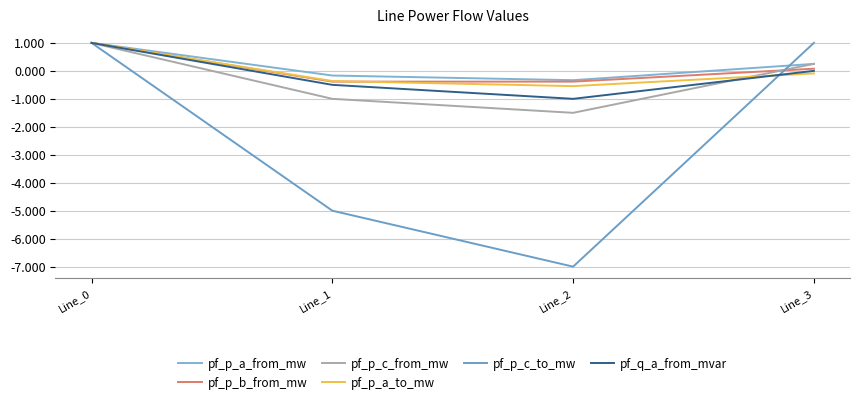

What is the sum of the pf_p_c_to_mw values at Line_3 and Line_1?

-4.0